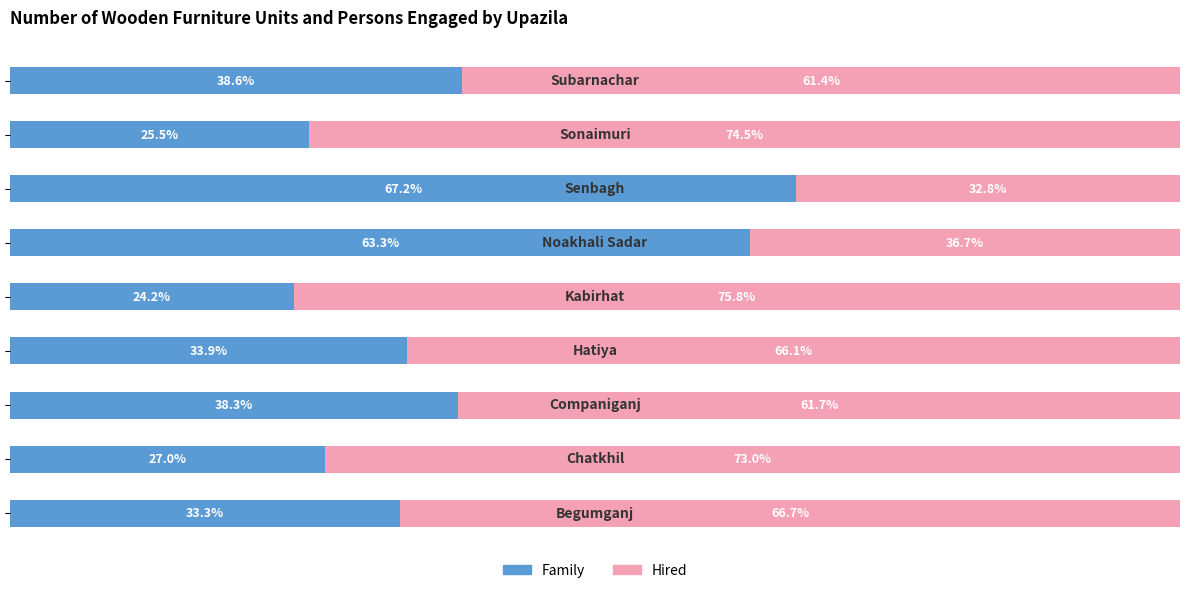

Reading left to right, what are all the values shown in this chart?

Family: 0=33.3	1=27.0	2=38.3	3=33.9	4=24.2	5=63.3	6=67.2	7=25.5	8=38.6
Hired: 0=66.7	1=73.0	2=61.7	3=66.1	4=75.8	5=36.7	6=32.8	7=74.5	8=61.4